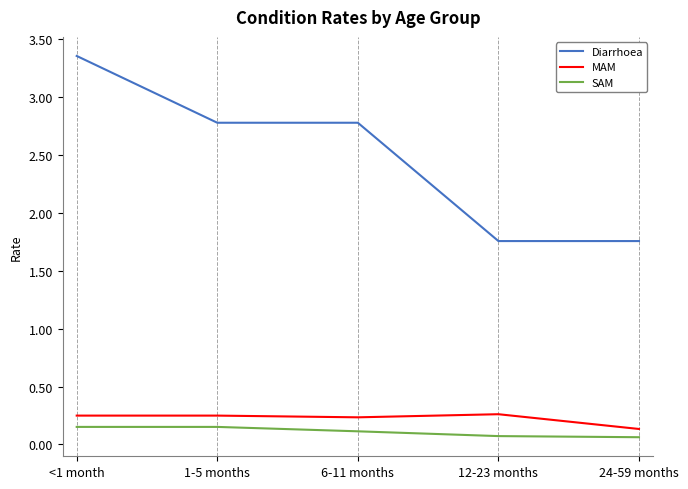

Which series has the largest range (max minus min)?

Diarrhoea